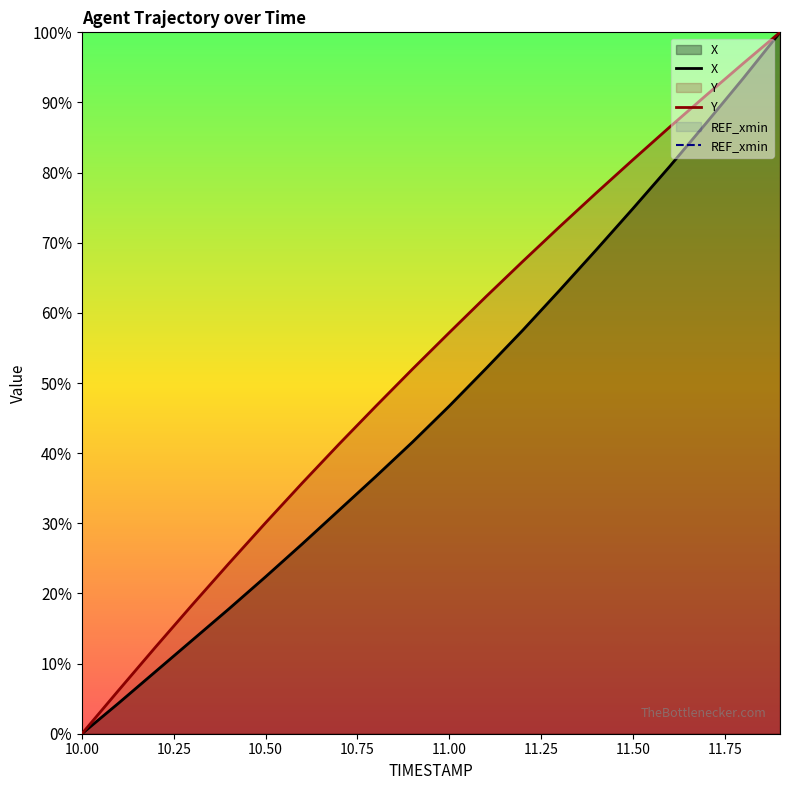

Which series has the largest total across all categories?

Y